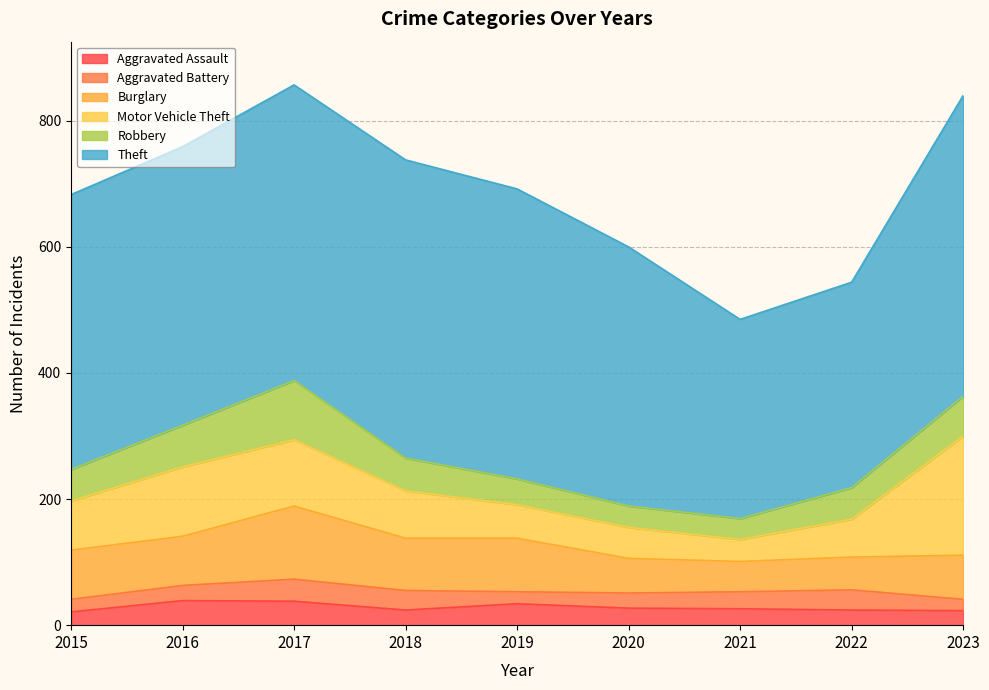

How many data points in Theft are above 442?

4